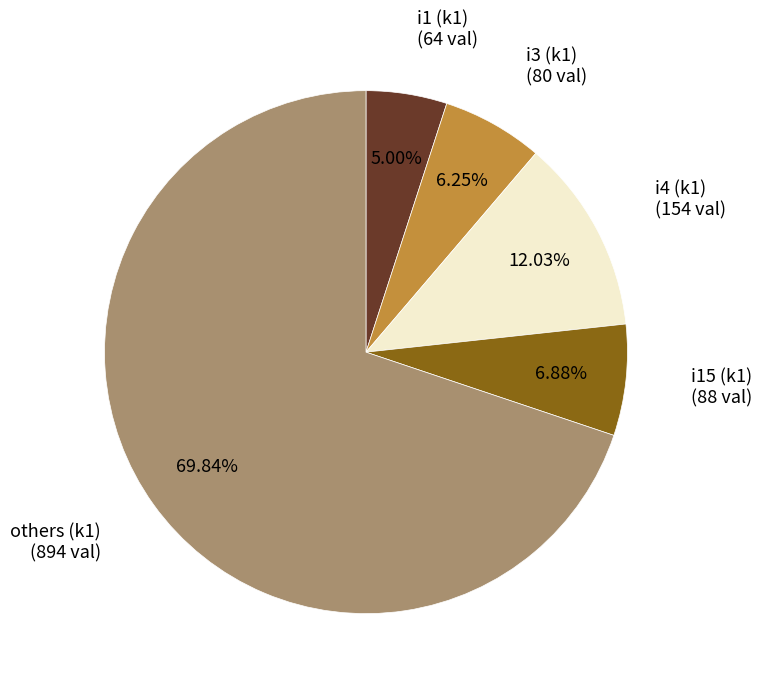

Is there any slice that represents more than half of the pie?

Yes